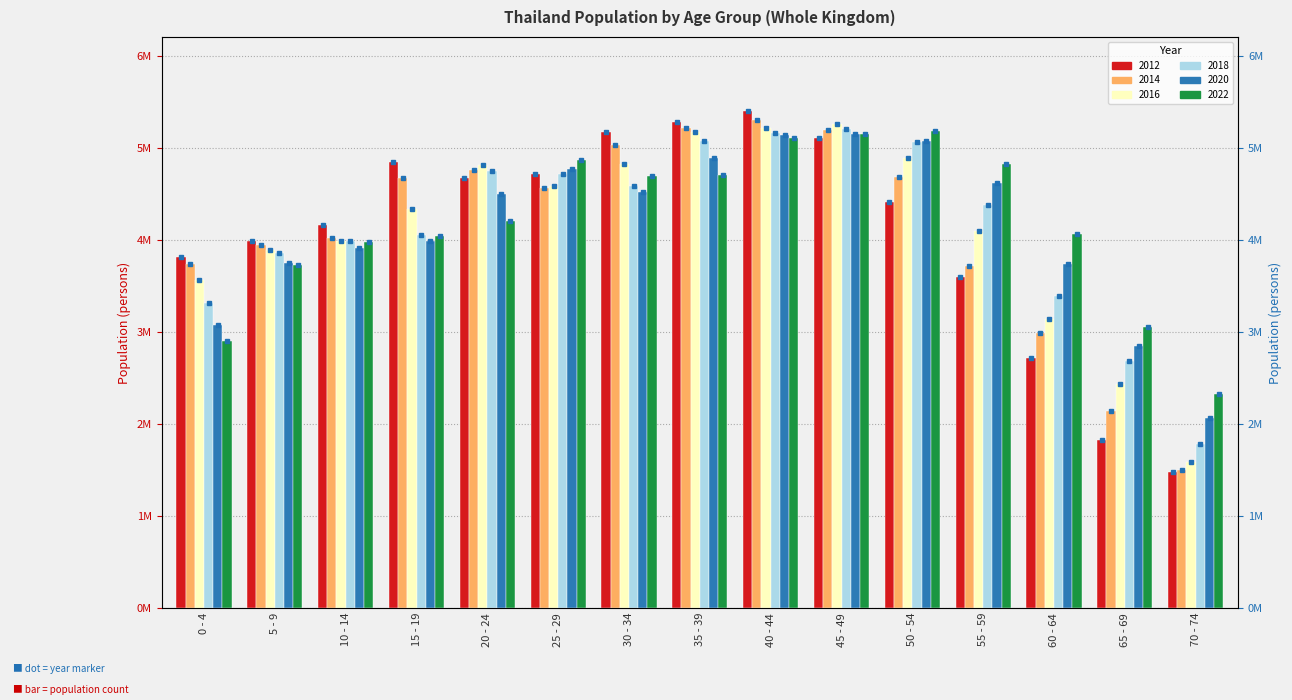

Is it true that 2018 equals 3986869 at 10 - 14?

True